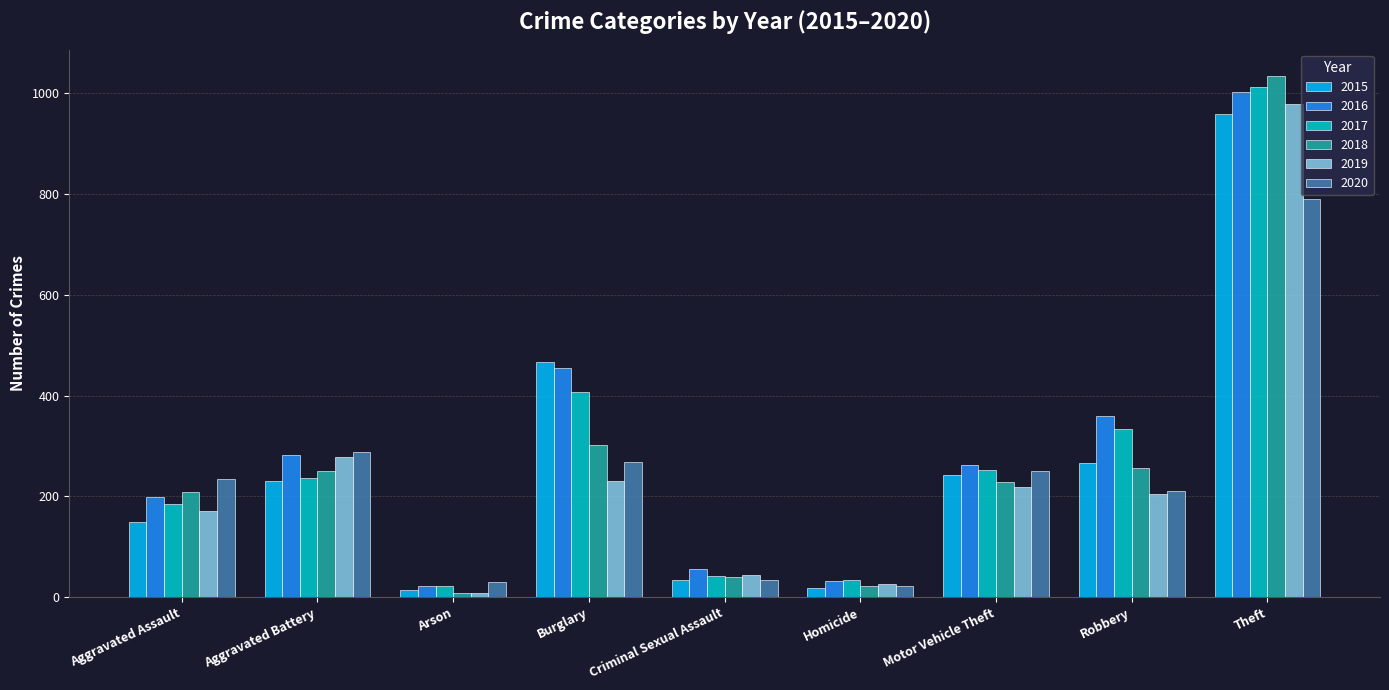

How many bars are there in total?

54